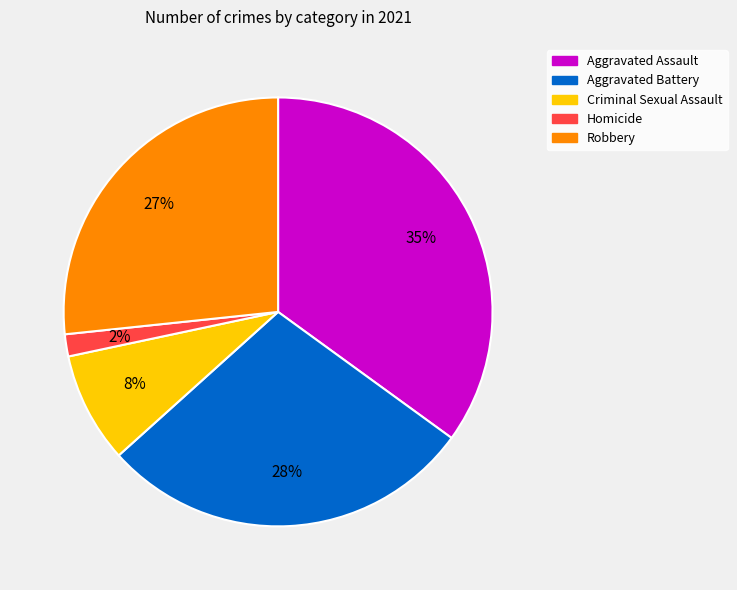

Which category has the smallest portion of the pie?

Homicide